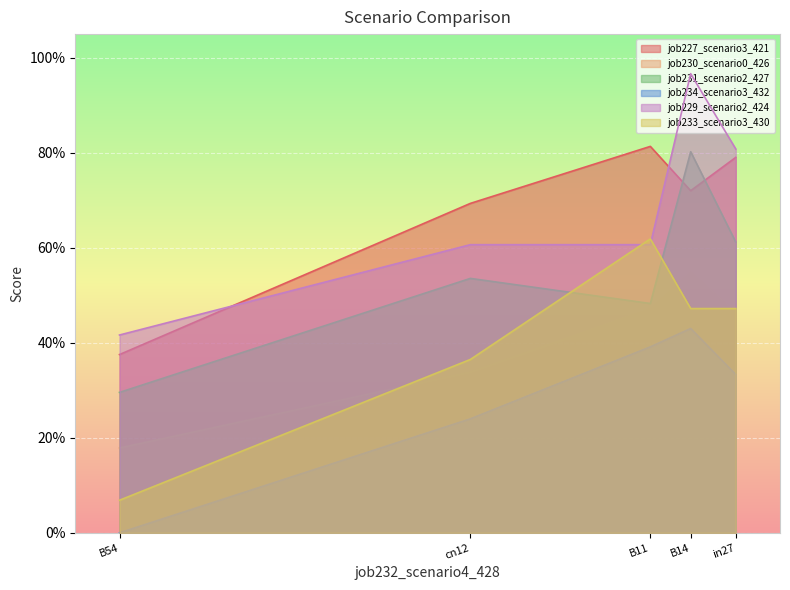

What is the difference between the maximum and second lowest values in the job227_scenario3_421 series?

0.1